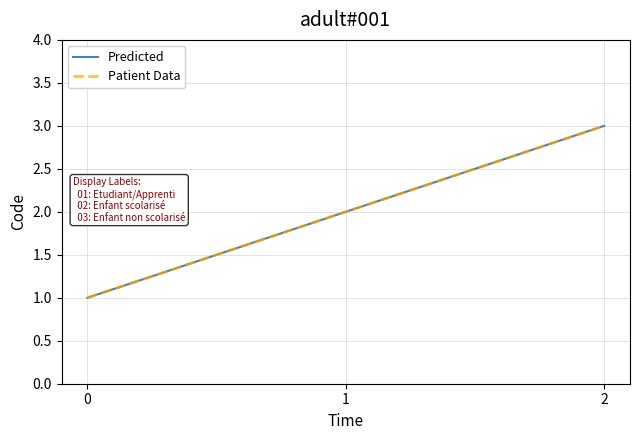

At 0, list the series in order from largest to smallest.

Predicted, Patient Data